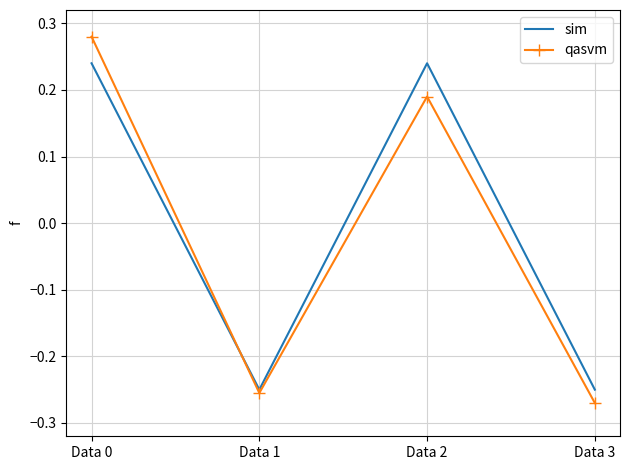

Which category has the lowest value across all series?

Data 3